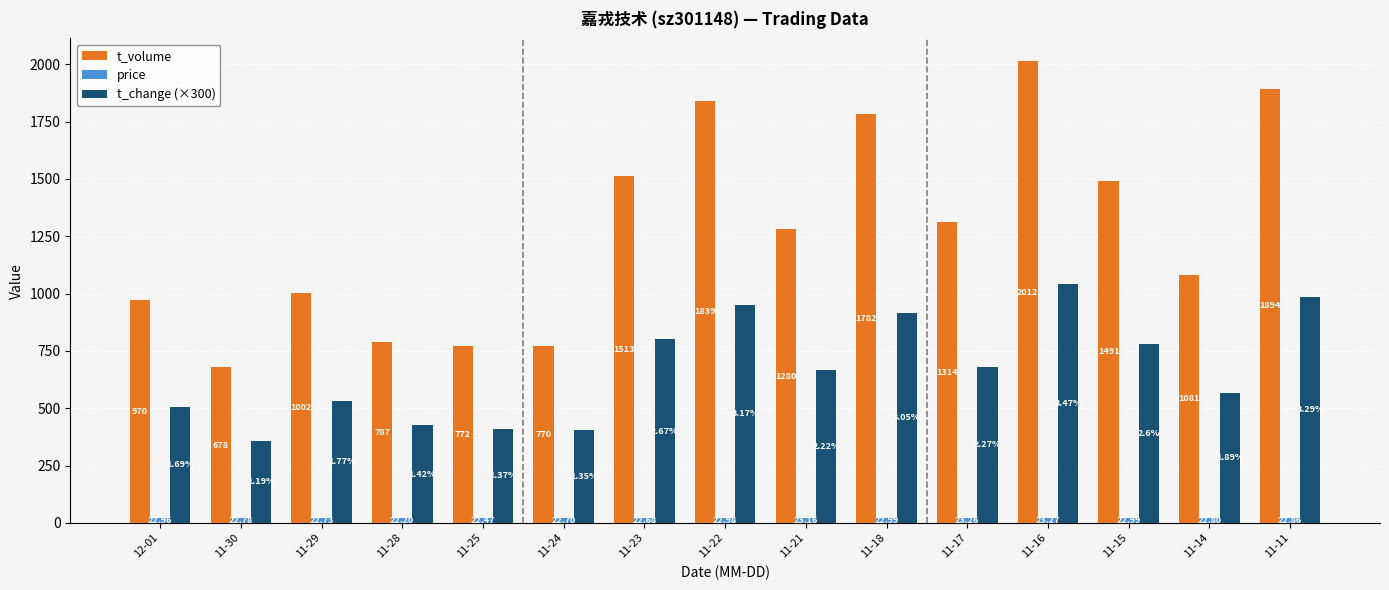

Which series has the largest total across all categories?

t_volume